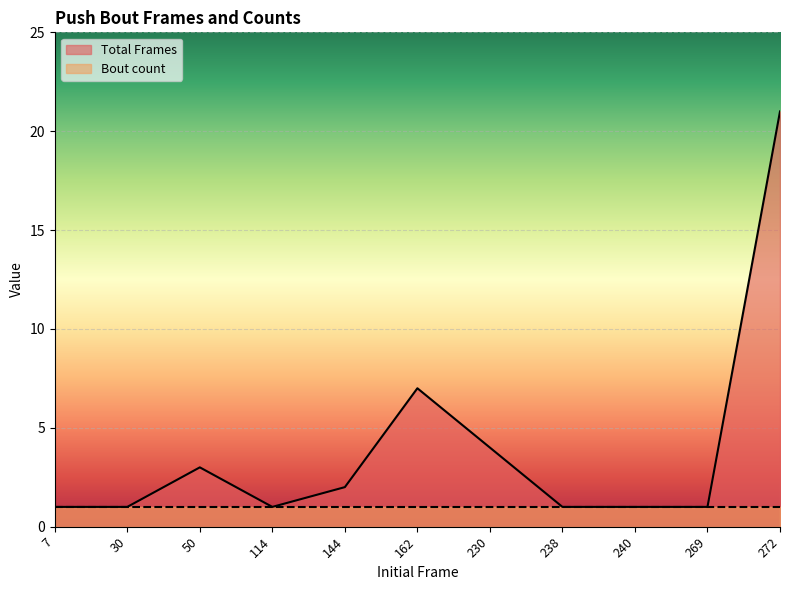

List the labels in order of value, smallest first.

7, 30, 114, 238, 240, 269, 144, 50, 230, 162, 272